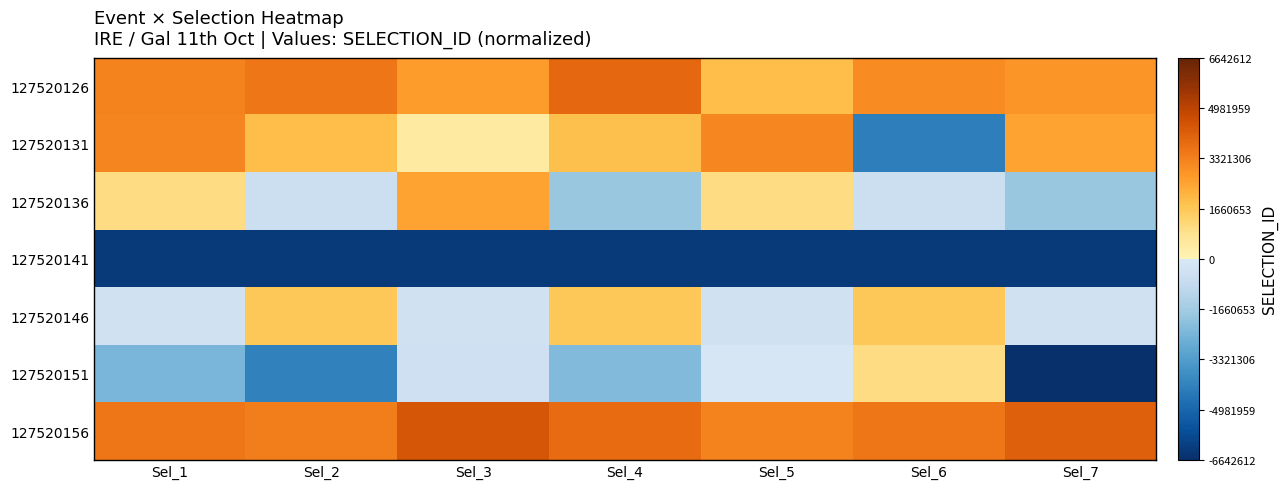

Count the number of data series in this chart.

7